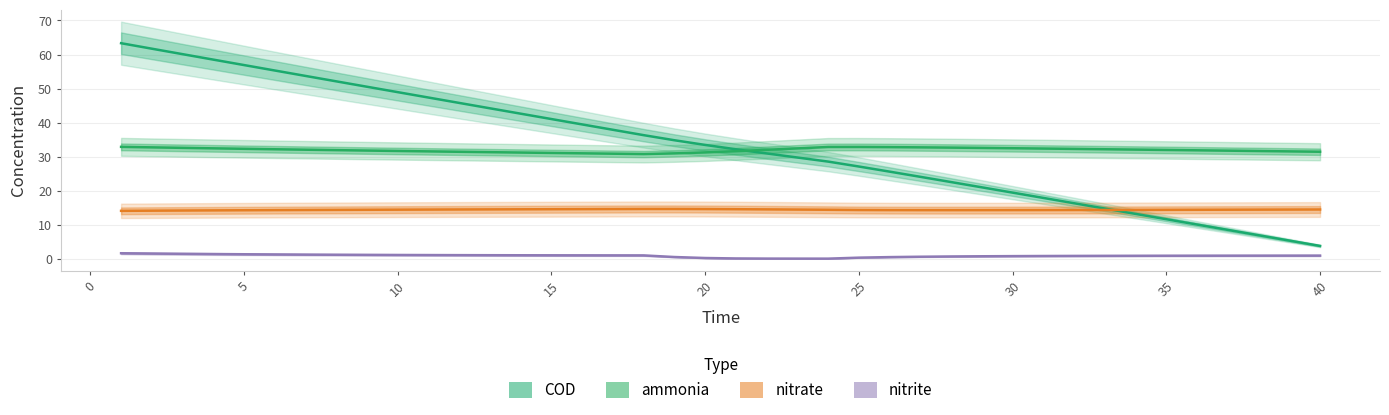

What are all the series names shown in the legend?

ammonia, nitrite, nitrate, COD